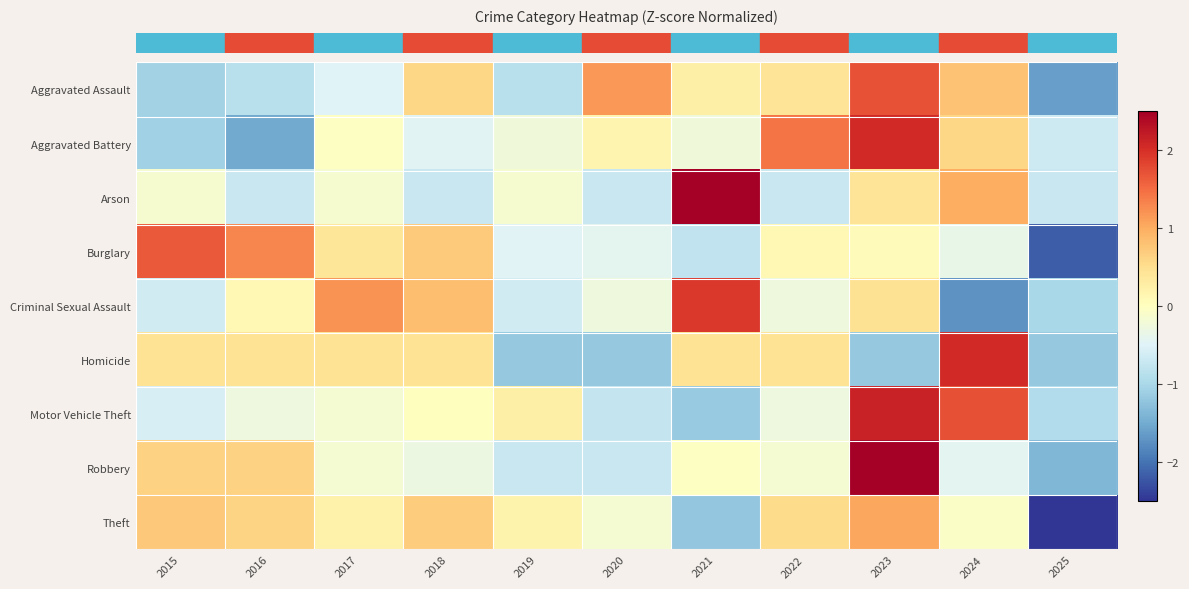

Reading right to left, transcribe all the data shown in this chart.

row_0: 2025=-1.6	2024=0.8	2023=1.7	2022=0.4	2021=0.2	2020=1.2	2019=-0.9	2018=0.6	2017=-0.5	2016=-0.9	2015=-1.1
row_1: 2025=-0.7	2024=0.6	2023=2.1	2022=1.4	2021=-0.2	2020=0.2	2019=-0.2	2018=-0.5	2017=-0.0	2016=-1.5	2015=-1.1
row_2: 2025=-0.7	2024=1.0	2023=0.4	2022=-0.7	2021=2.7	2020=-0.7	2019=-0.2	2018=-0.7	2017=-0.2	2016=-0.7	2015=-0.2
row_3: 2025=-2.2	2024=-0.4	2023=0.0	2022=0.1	2021=-0.8	2020=-0.4	2019=-0.5	2018=0.7	2017=0.4	2016=1.3	2015=1.7
row_4: 2025=-1.0	2024=-1.7	2023=0.5	2022=-0.3	2021=1.9	2020=-0.3	2019=-0.6	2018=0.8	2017=1.2	2016=0.1	2015=-0.6
row_5: 2025=-1.2	2024=2.1	2023=-1.2	2022=0.4	2021=0.4	2020=-1.2	2019=-1.2	2018=0.4	2017=0.4	2016=0.4	2015=0.4
row_6: 2025=-0.9	2024=1.7	2023=2.1	2022=-0.3	2021=-1.2	2020=-0.8	2019=0.3	2018=0.0	2017=-0.2	2016=-0.3	2015=-0.6
row_7: 2025=-1.4	2024=-0.4	2023=2.6	2022=-0.2	2021=-0.0	2020=-0.7	2019=-0.7	2018=-0.3	2017=-0.2	2016=0.6	2015=0.6
row_8: 2025=-2.6	2024=-0.1	2023=1.0	2022=0.5	2021=-1.2	2020=-0.2	2019=0.2	2018=0.7	2017=0.2	2016=0.6	2015=0.7